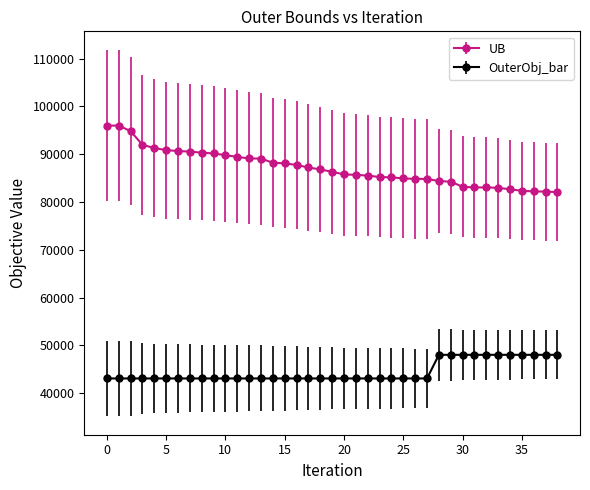

What are all the series names shown in the legend?

UB, OuterObj_bar